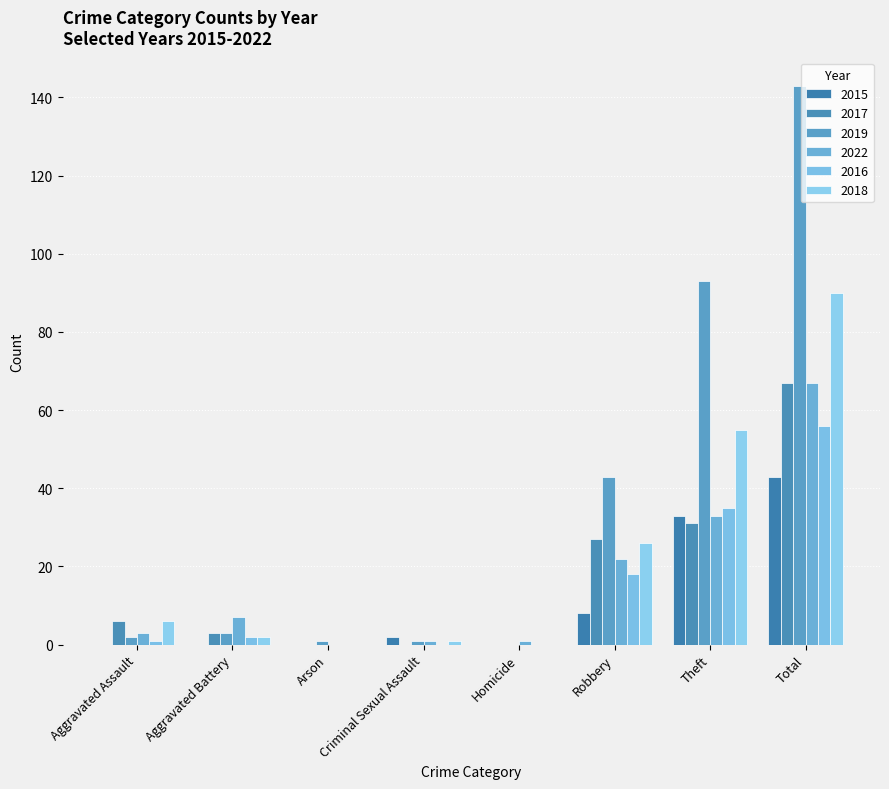

Which has a higher value, Aggravated Assault or Total?

Total